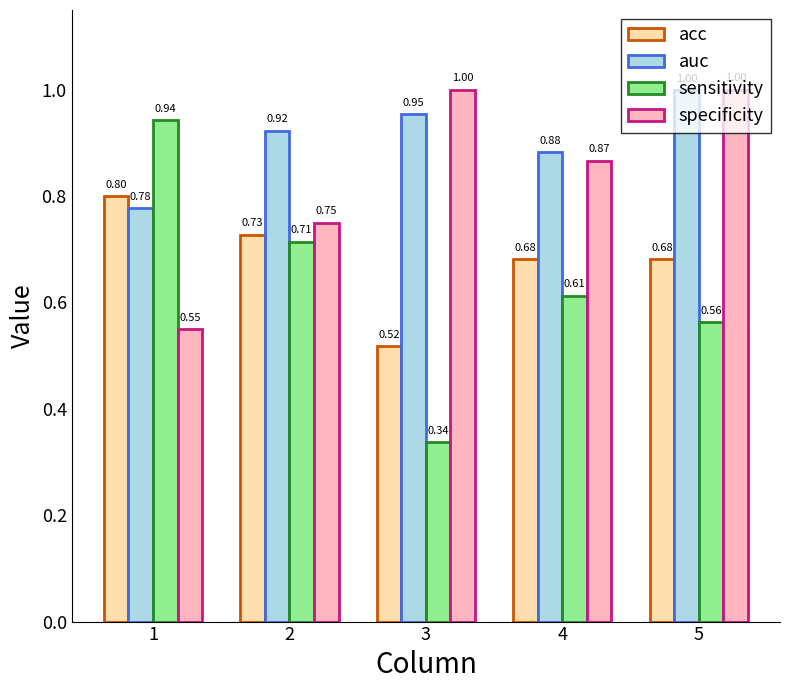

At which category is the sum across all series the highest?

5